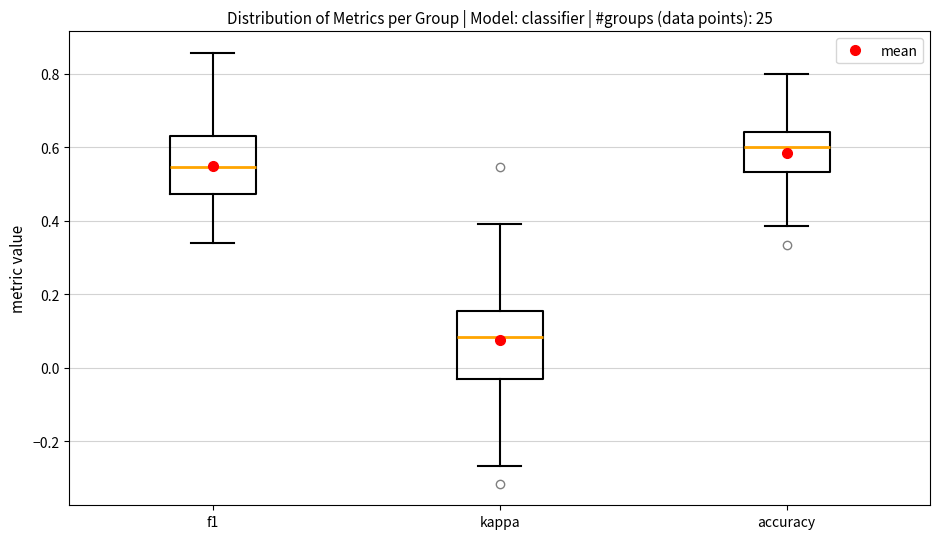

Which box's median line is the lowest?

kappa